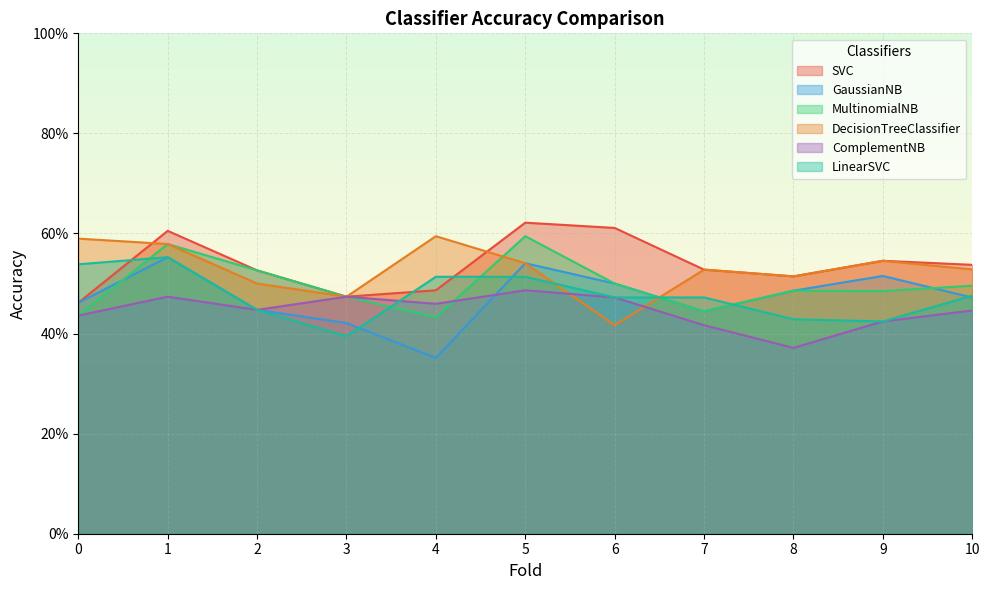

List the labels in order of DecisionTreeClassifier value, largest first.

4, 0, 1, 9, 5, 10, 7, 8, 2, 3, 6